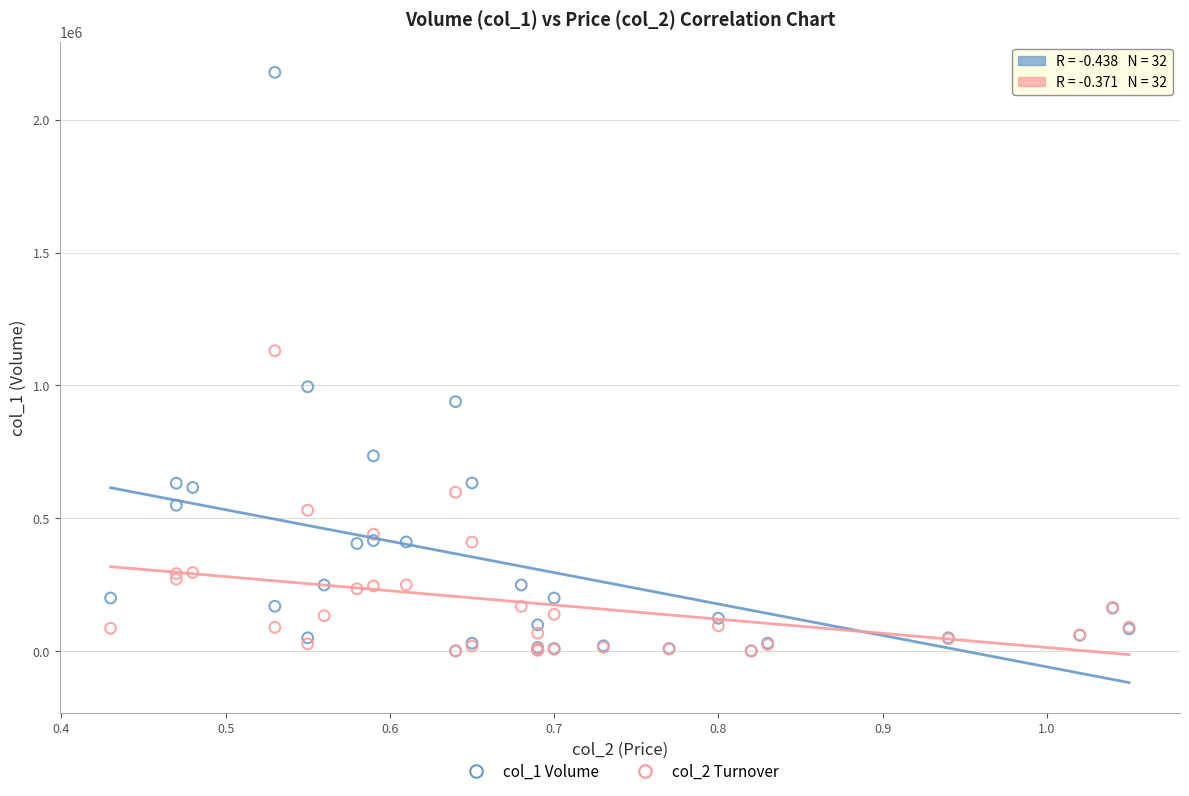

Across all series, what Y value is closest to 1089320?

1130580